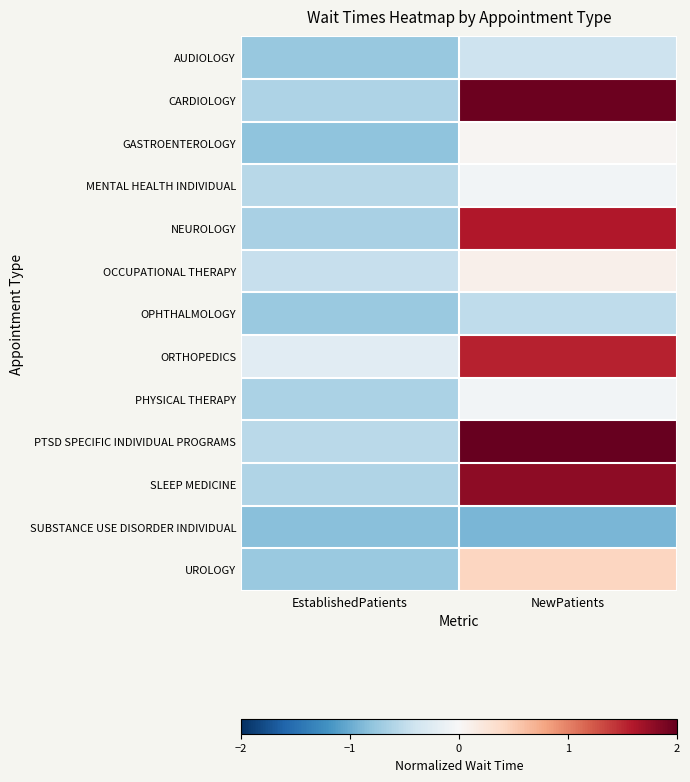

What is the smallest value displayed?

-0.9